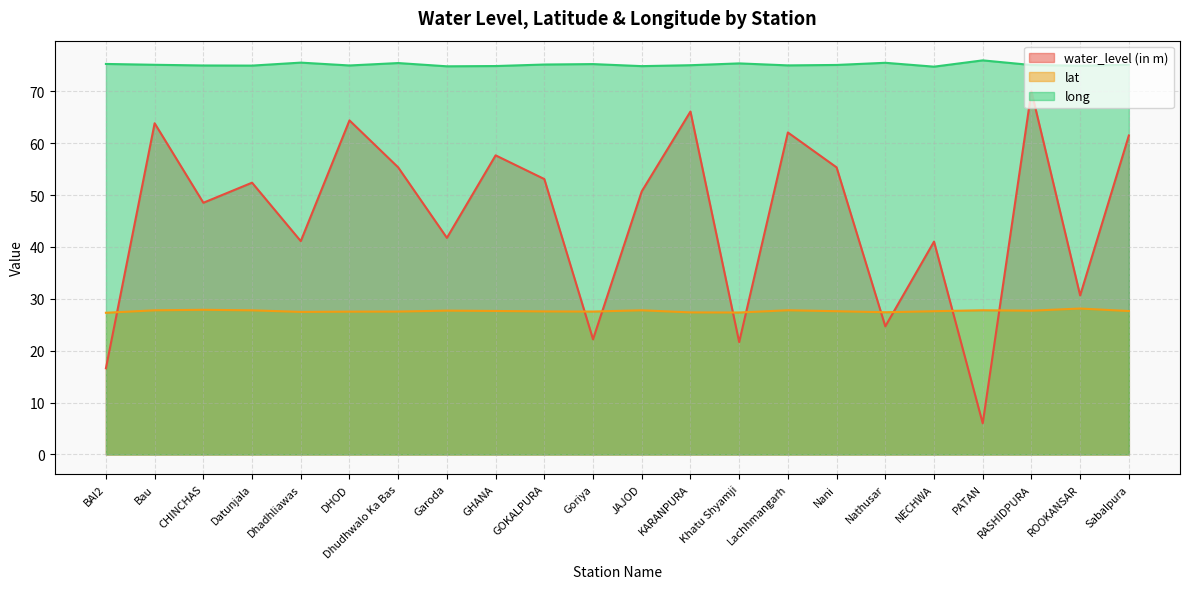

What is the sum of all water_level (in m) values?

1006.9